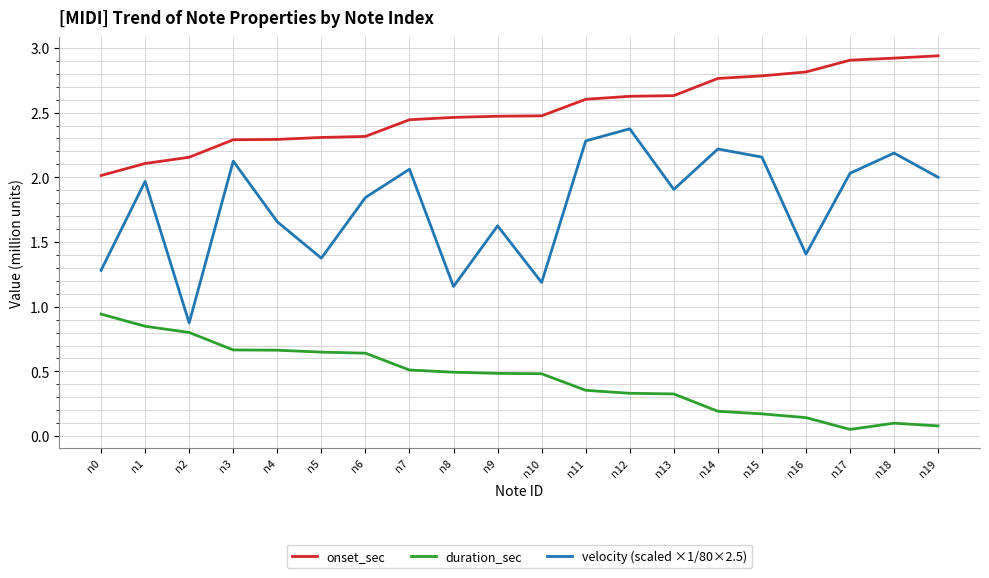

True or false: onset_sec and velocity (scaled ×1/80×2.5) cross at least once.

False